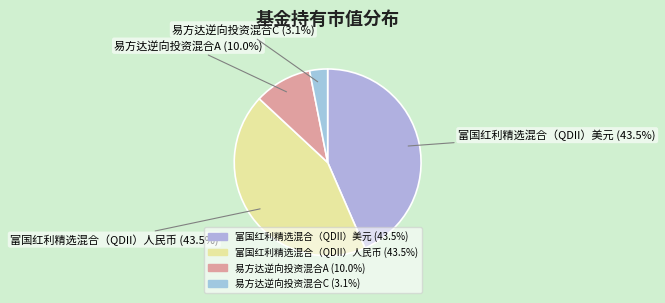

How many segments does this pie chart have?

4